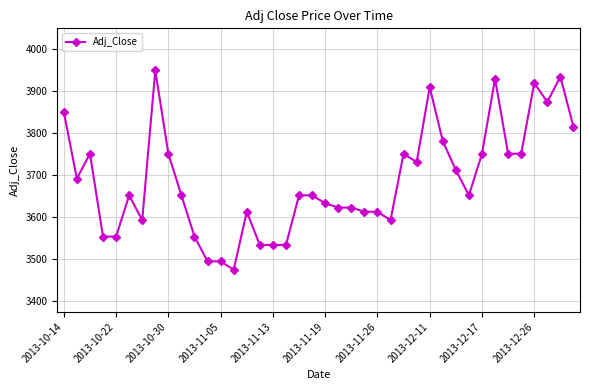

Does the chart have visible grid lines?

Yes